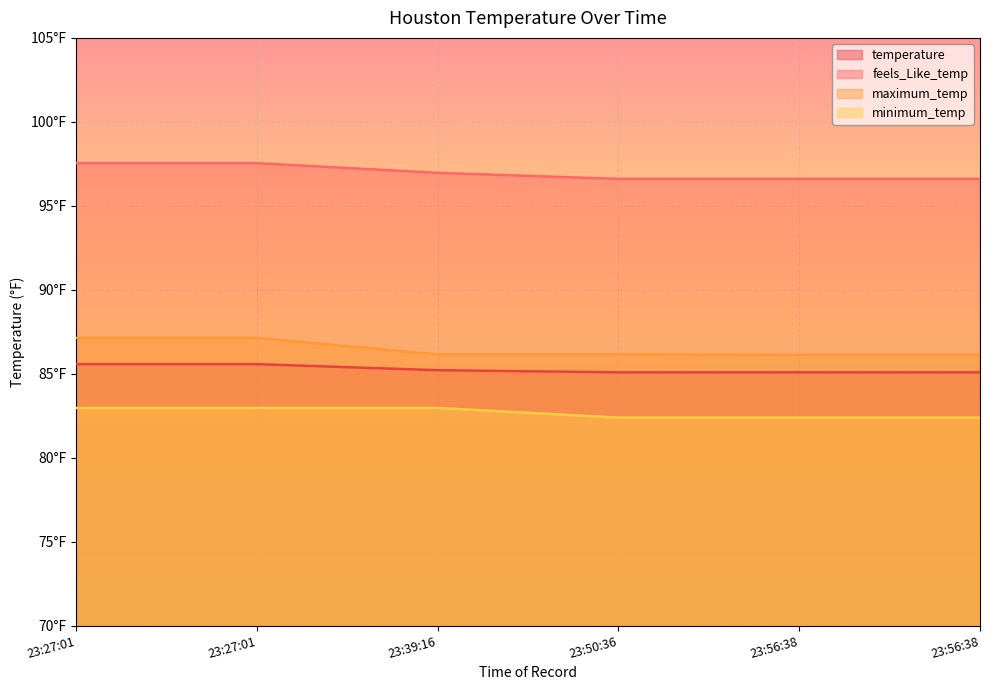

What value does the minimum_temp series have at 23:56:38?

82.4